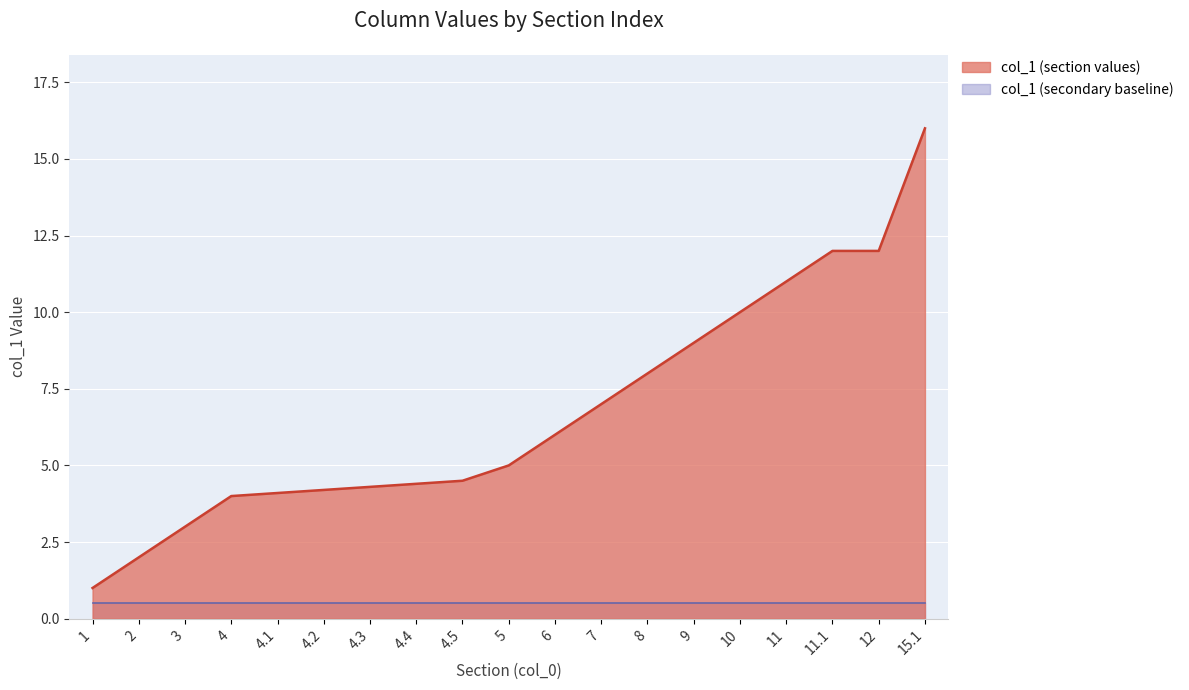

What is the sum of the values at 10 and 4.2?

14.2